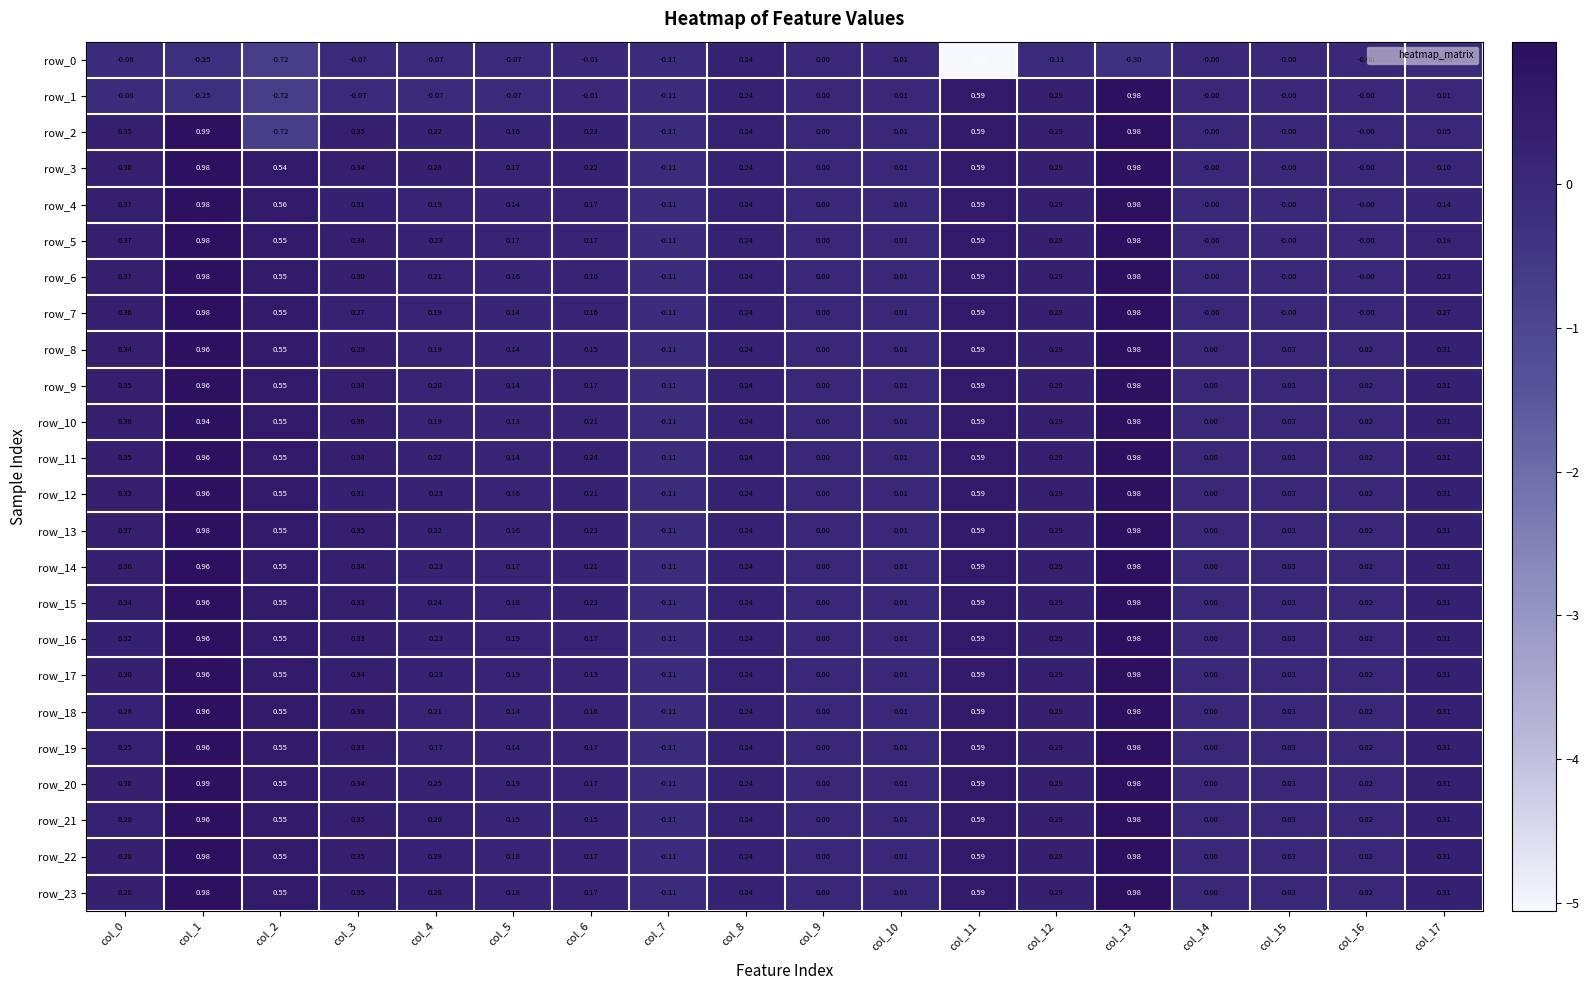

What is the smallest value displayed?

-5.1